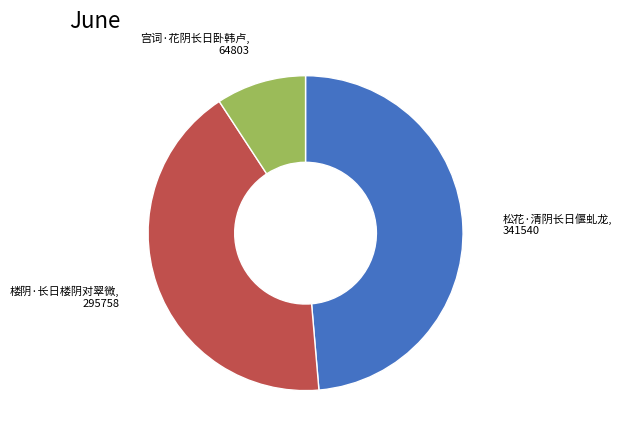

How many segments does this pie chart have?

3